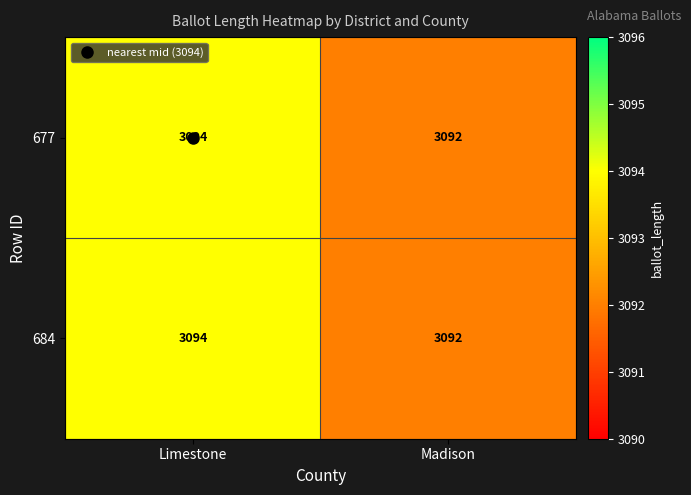

What value does the 677 series have at Madison?

3092